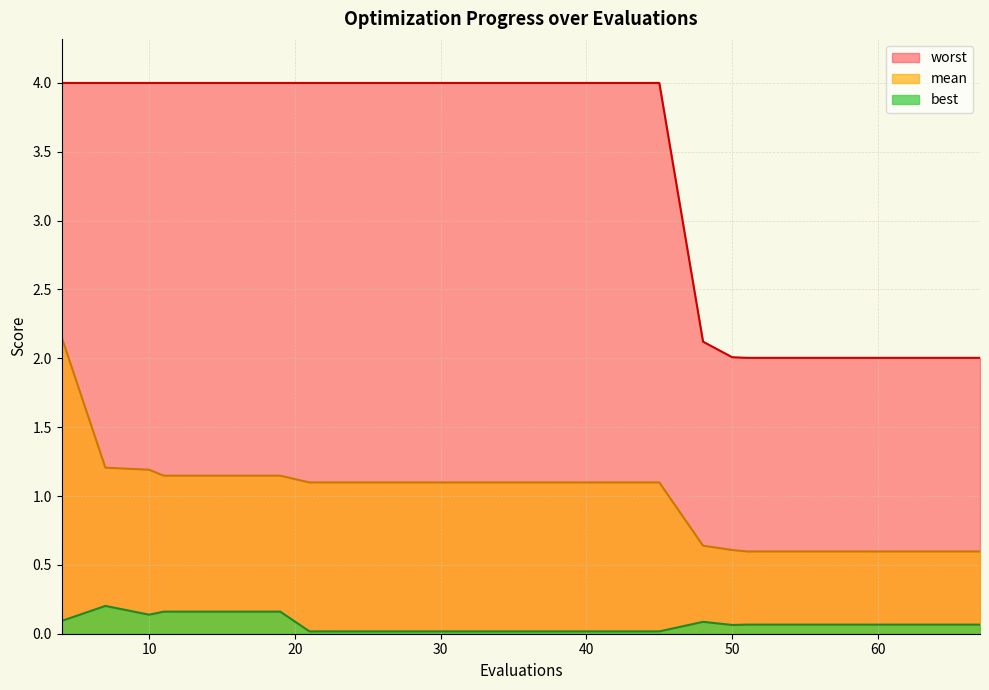

True or false: worst and mean intersect in this chart.

False